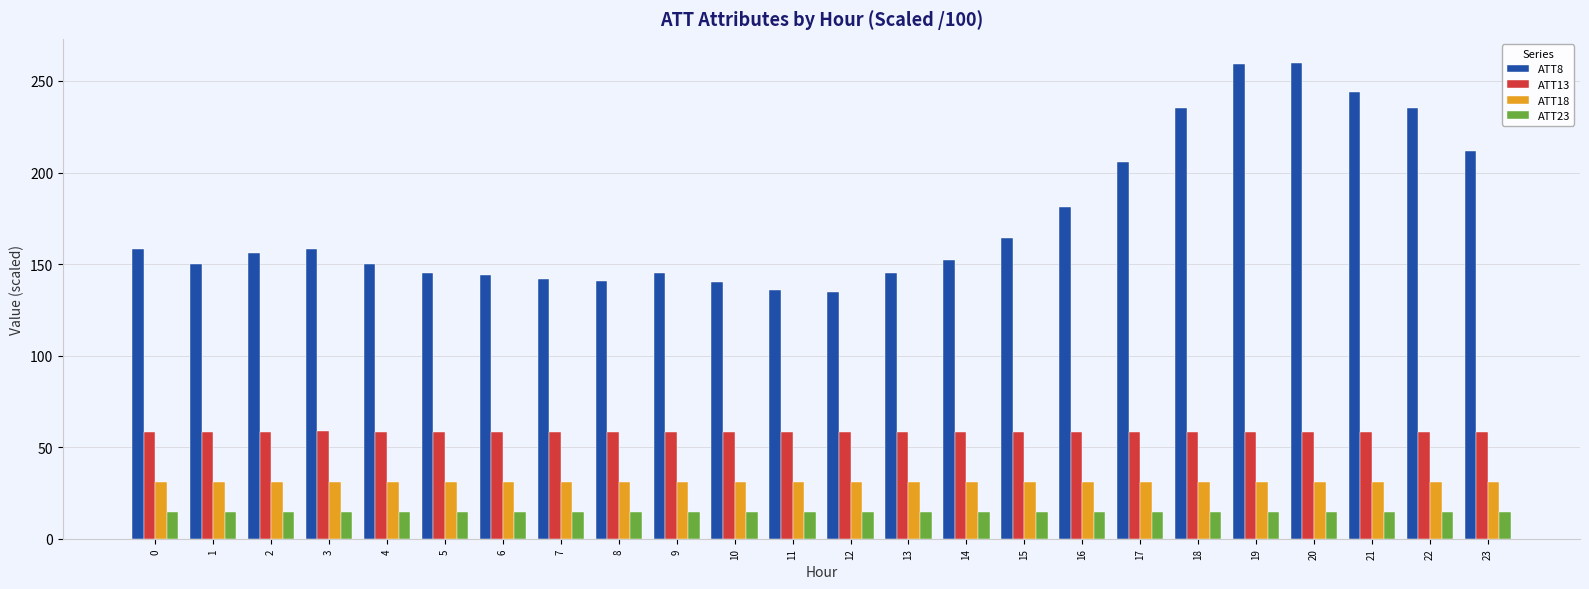

What is the average value of the ATT18 series?

31.1